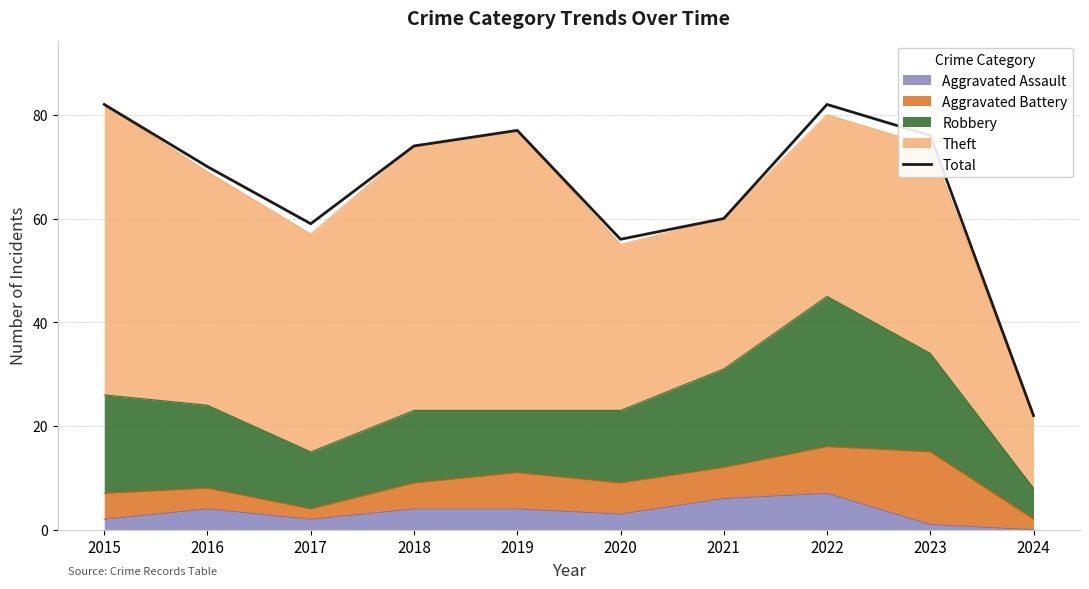

Between 2017 and 2018, which is larger?

2018